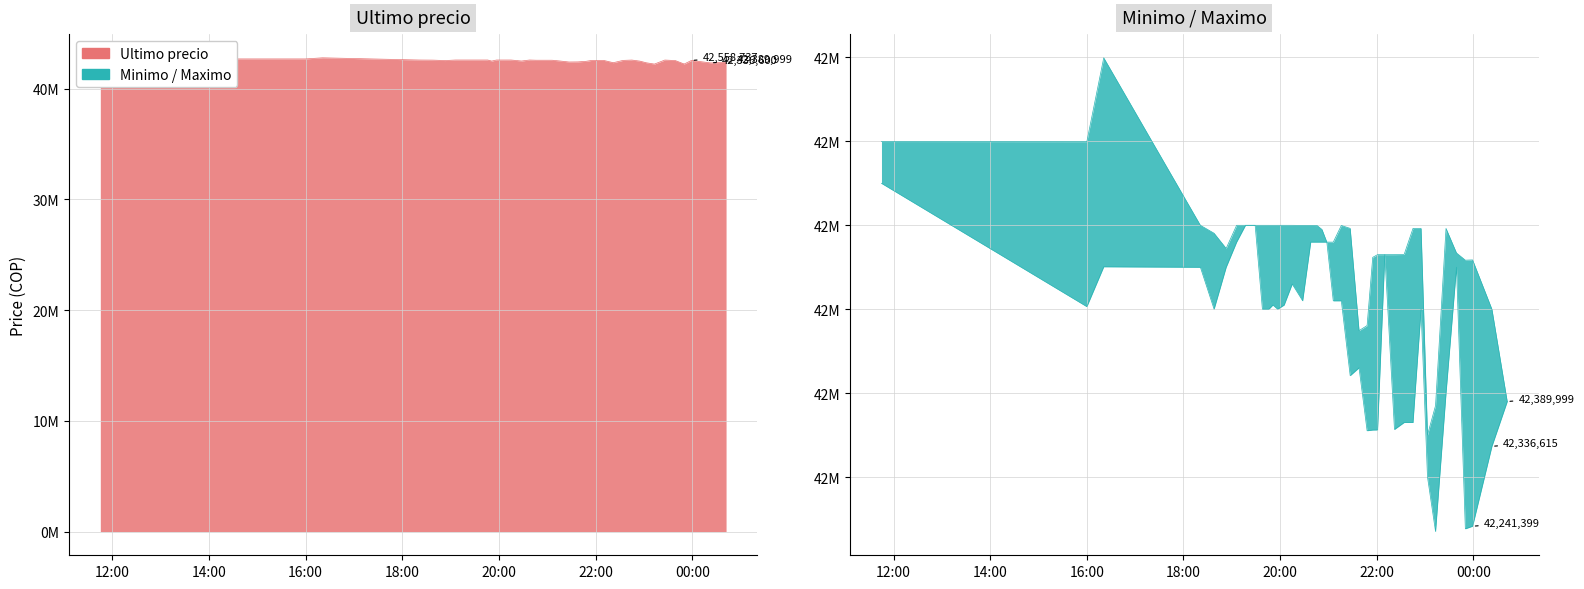

How many interior local valleys does the Minimo series have?

7